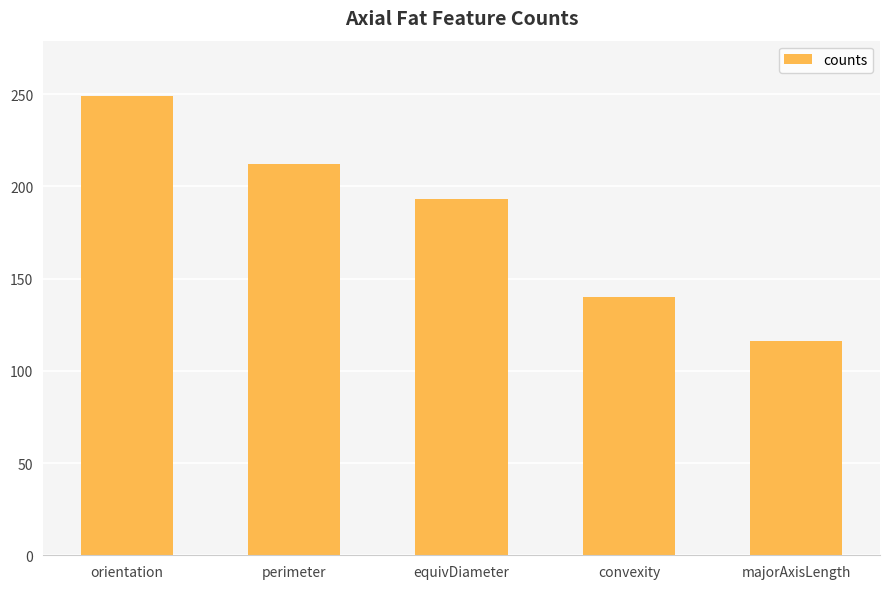

The value at equivDiameter is 272. True or false?

False